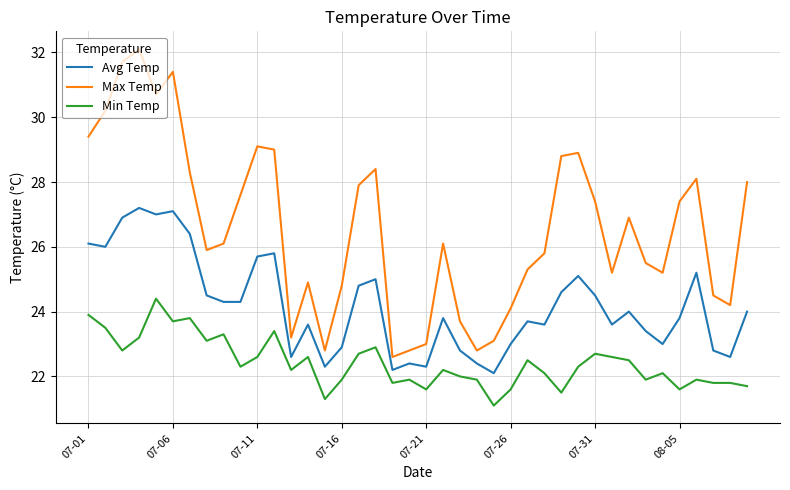

How many lines are shown in the chart?

3